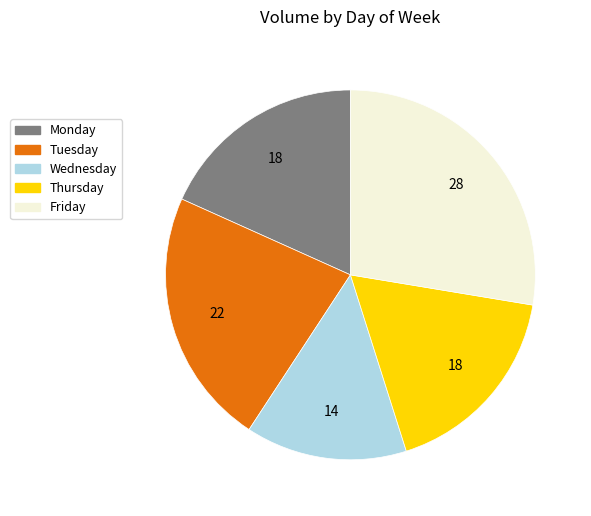

Combined, do Thursday and Wednesday account for over 50%?

No